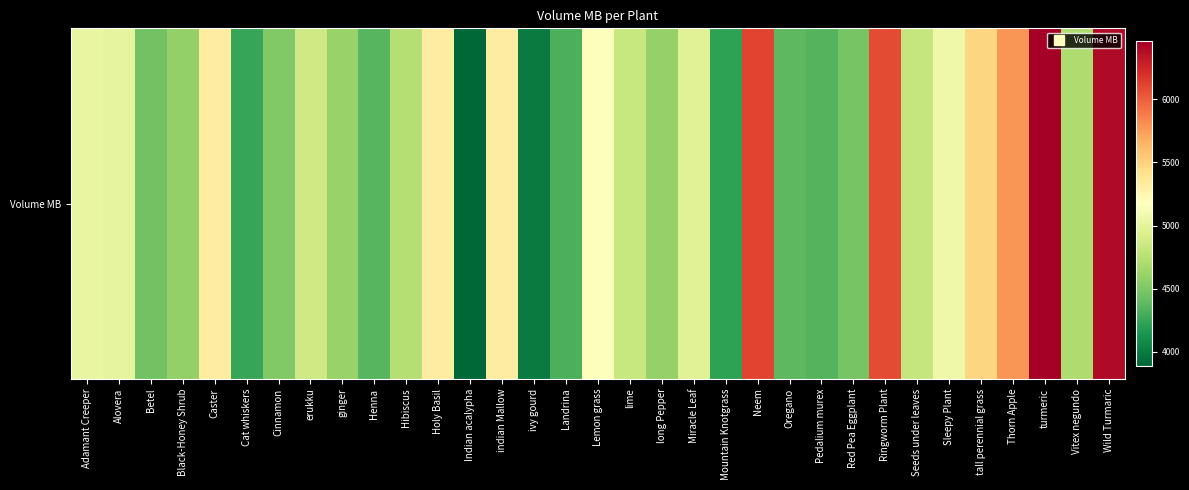

Approximately how many times larger is the value at Alovera compared to Cat whiskers?

1.2